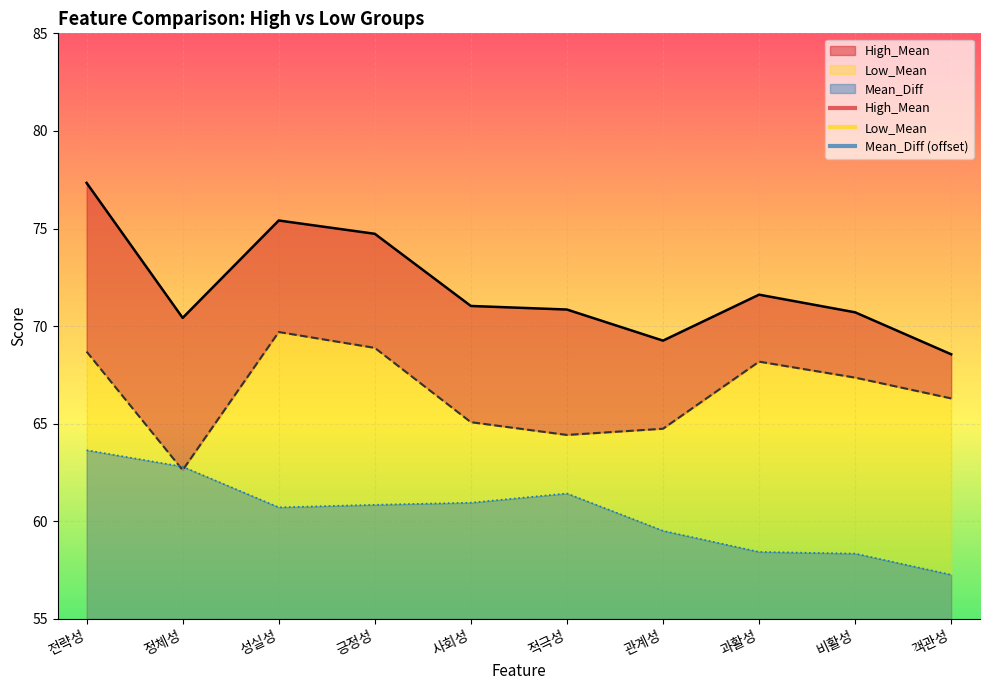

The value of Low_Mean at 비활성 is 98.0. True or false?

False